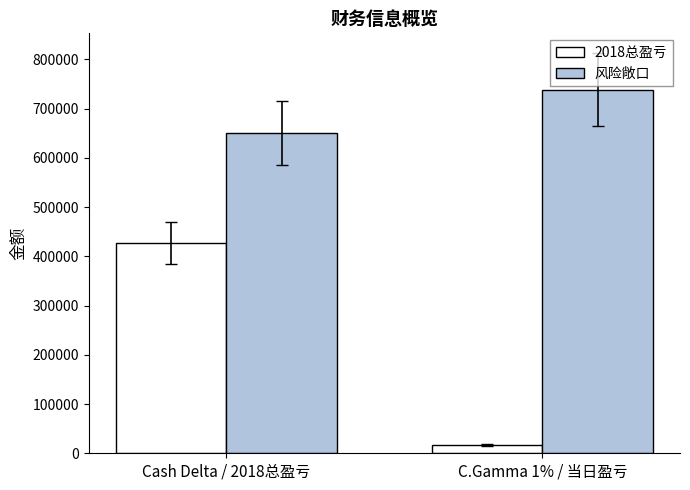

Reading left to right, list all the values displayed in this chart.

2018总盈亏: Cash Delta / 2018总盈亏=427530	C.Gamma 1% / 当日盈亏=16901
风险敞口: Cash Delta / 2018总盈亏=650982	C.Gamma 1% / 当日盈亏=738389